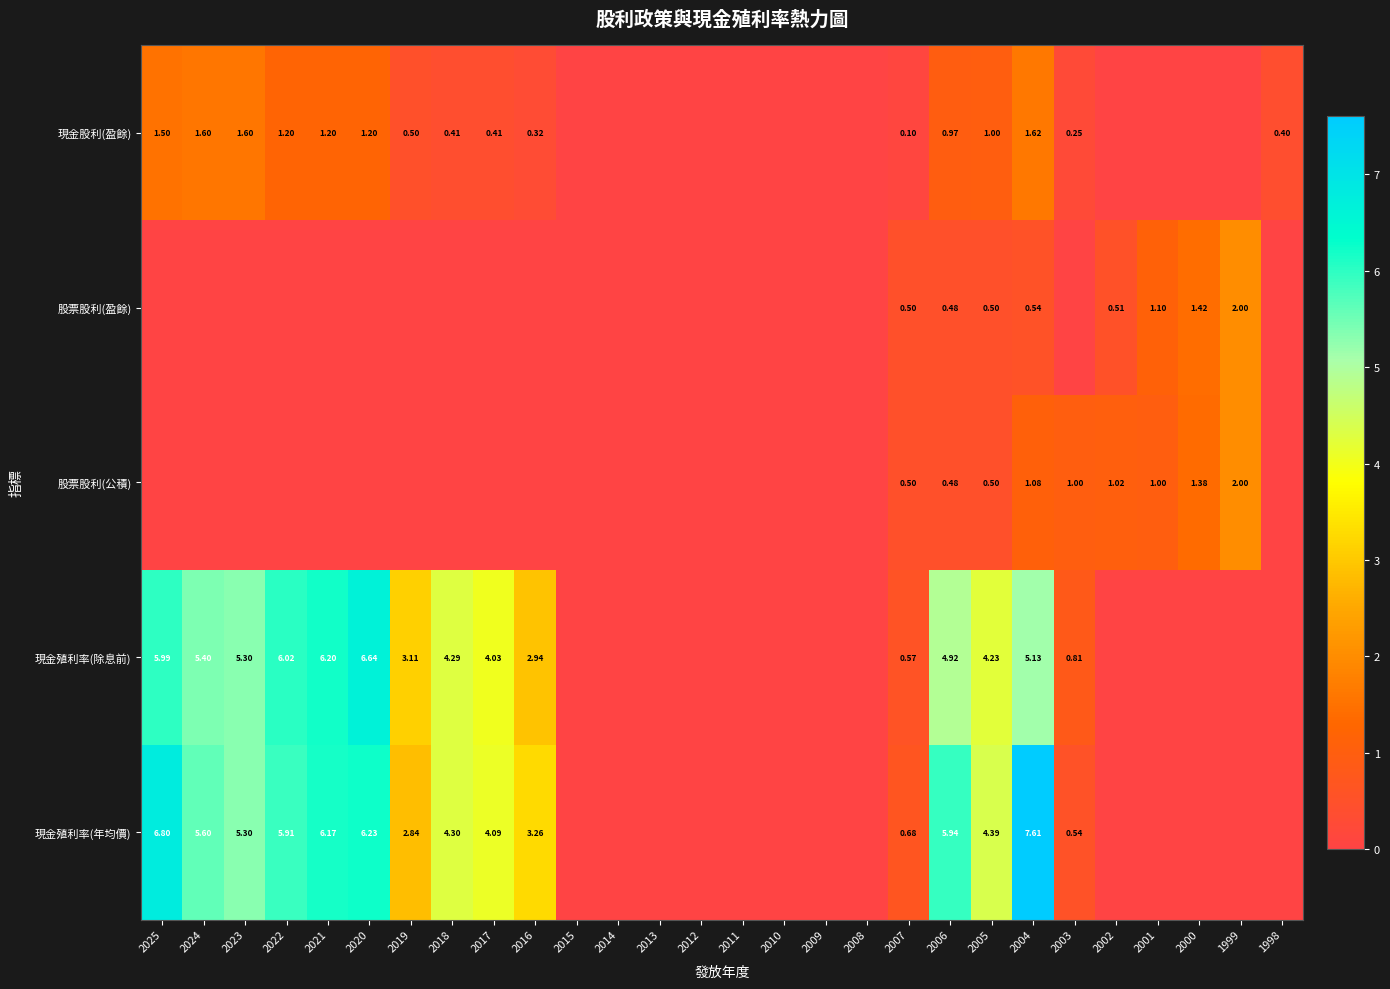

What is the difference between the second highest and minimum values in the 現金股利(盈餘) series?

1.6